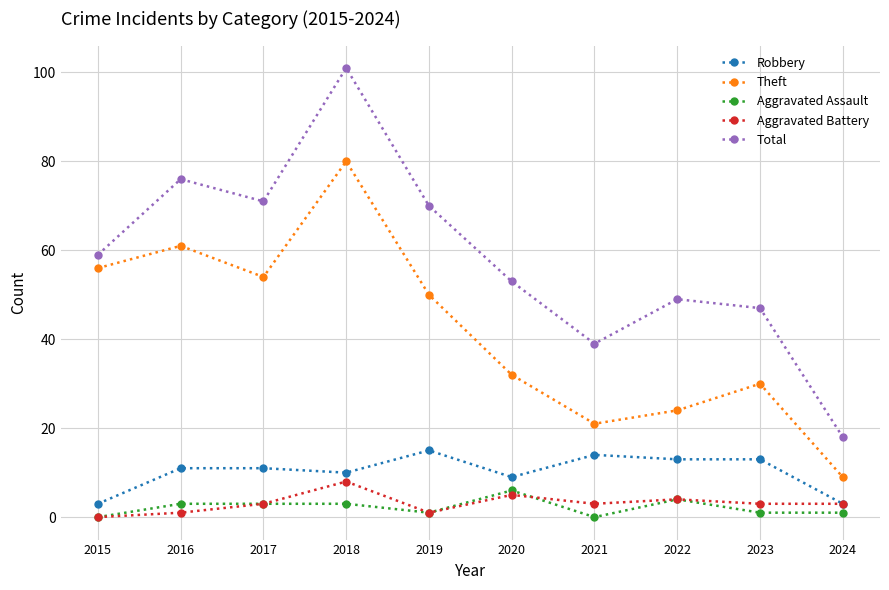

How many lines are shown in the chart?

5